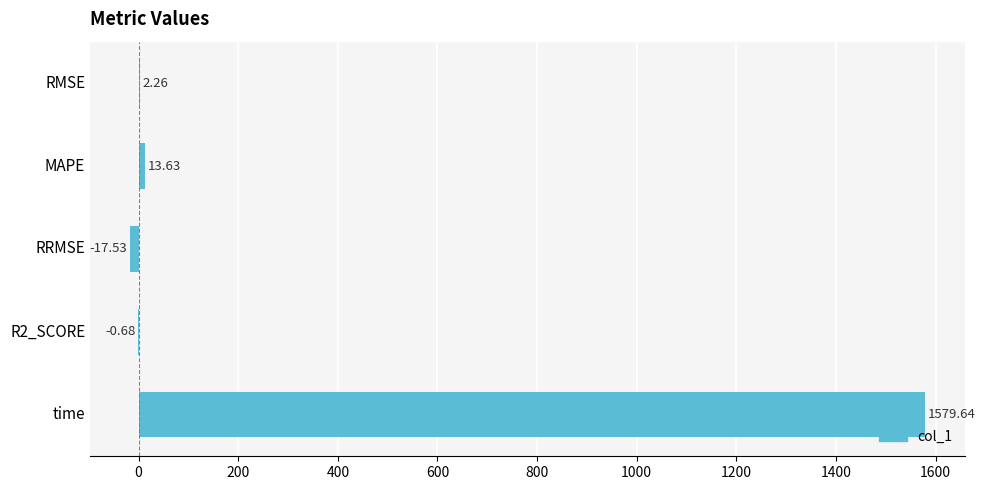

At which label is the value closest to 781?

MAPE